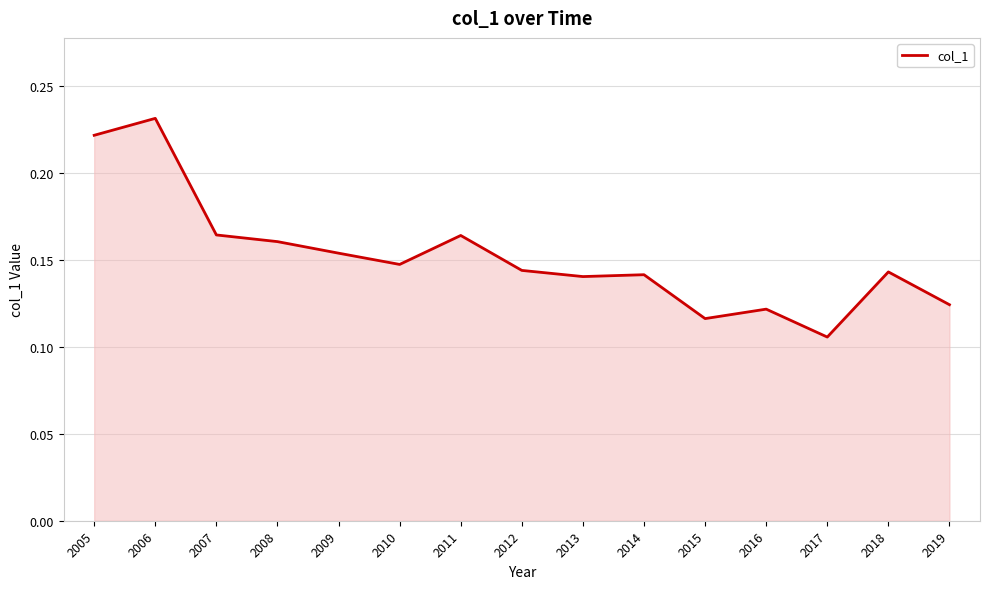

The chart shows a value of 0.0 at 2016. True or false?

False